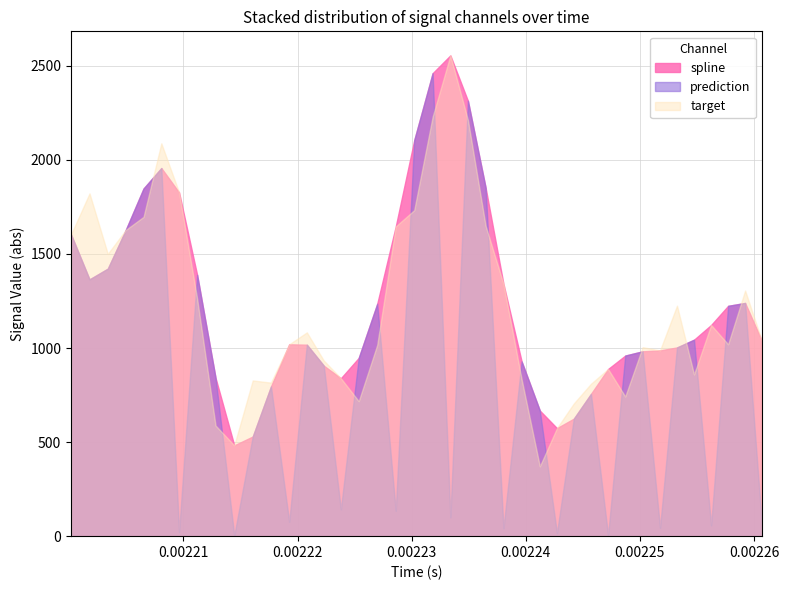

After their last crossing, which series has the higher values: target or prediction?

target